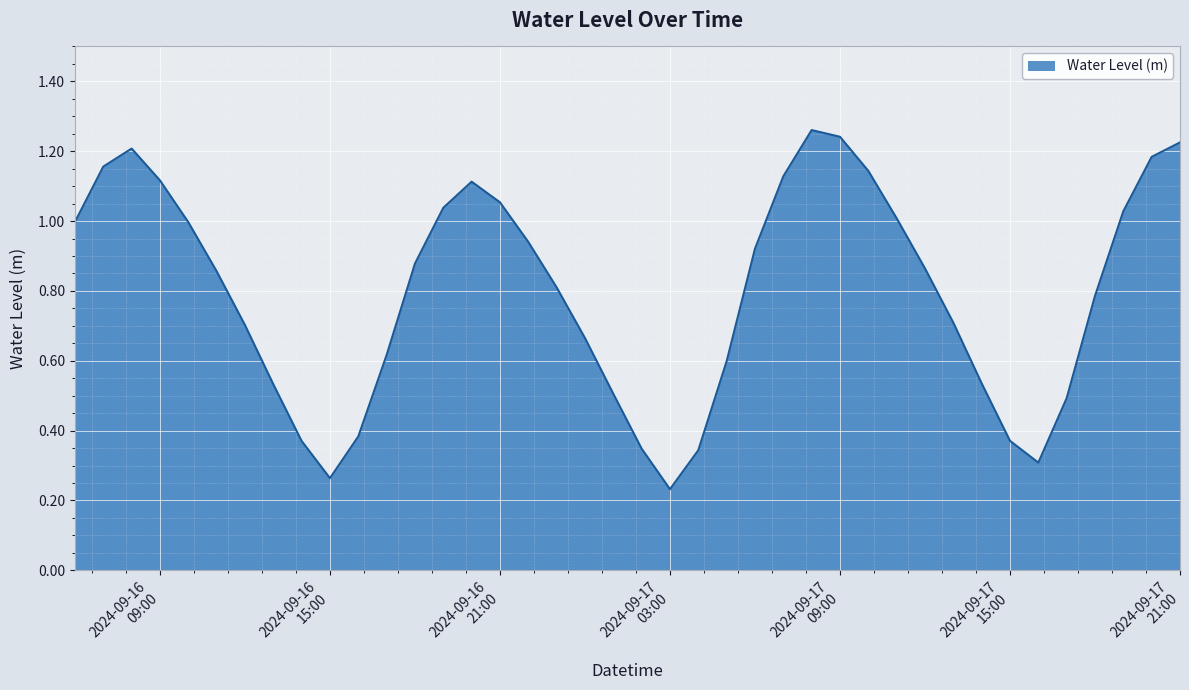

Rank the categories by value from highest to lowest.

2024-09-17 08:00:00, 2024-09-17 09:00:00, 2024-09-17 21:00:00, 2024-09-16 08:00:00, 2024-09-17 20:00:00, 2024-09-16 07:00:00, 2024-09-17 10:00:00, 2024-09-17 07:00:00, 2024-09-16 09:00:00, 2024-09-16 20:00:00, 2024-09-16 21:00:00, 2024-09-16 19:00:00, 2024-09-17 19:00:00, 2024-09-17 11:00:00, 2024-09-16 06:00:00, 2024-09-16 10:00:00, 2024-09-16 22:00:00, 2024-09-17 06:00:00, 2024-09-16 18:00:00, 2024-09-17 12:00:00, 2024-09-16 11:00:00, 2024-09-16 23:00:00, 2024-09-17 18:00:00, 2024-09-17 13:00:00, 2024-09-16 12:00:00, 2024-09-17 00:00:00, 2024-09-16 17:00:00, 2024-09-17 05:00:00, 2024-09-17 14:00:00, 2024-09-16 13:00:00, 2024-09-17 01:00:00, 2024-09-17 17:00:00, 2024-09-16 16:00:00, 2024-09-17 15:00:00, 2024-09-16 14:00:00, 2024-09-17 02:00:00, 2024-09-17 04:00:00, 2024-09-17 16:00:00, 2024-09-16 15:00:00, 2024-09-17 03:00:00